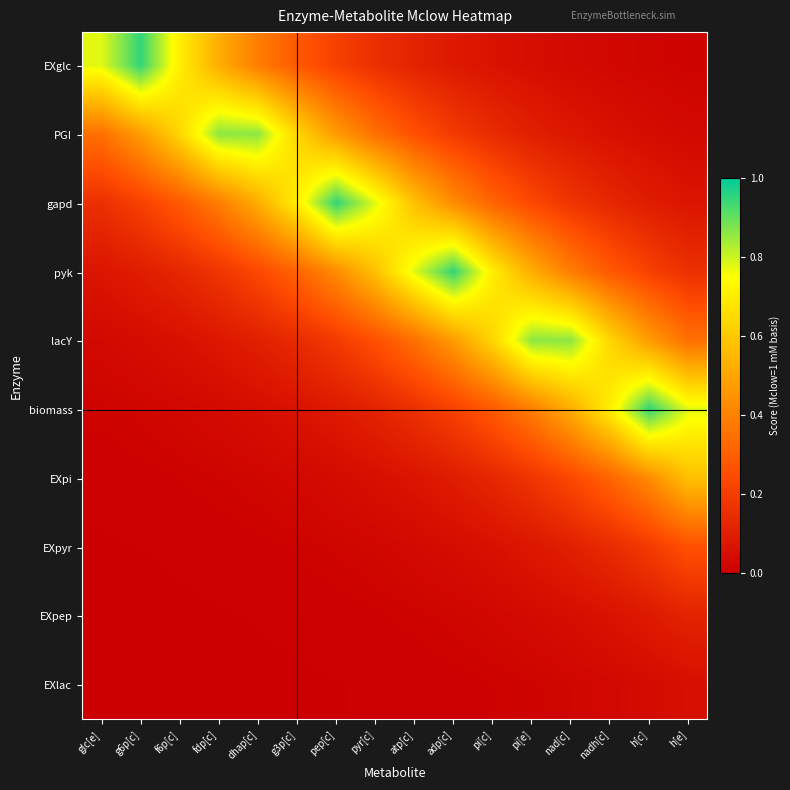

Which label corresponds to the largest value in the chart?

g6p[c]